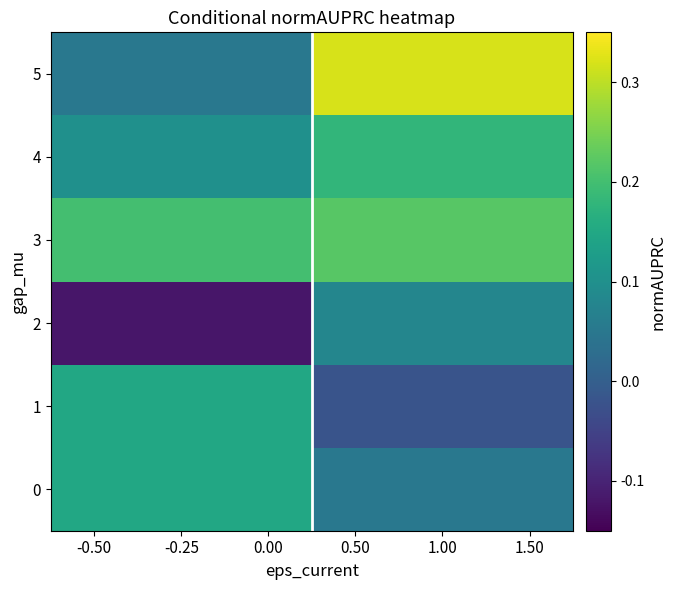

At which category does the chart reach its minimum across all series?

-0.50